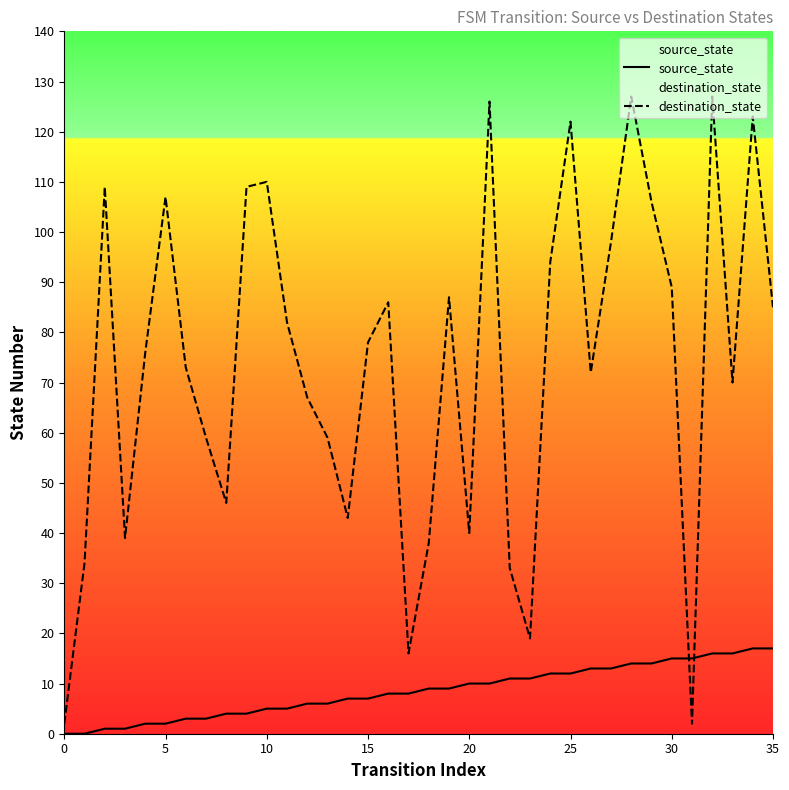

Does the chart display data point markers on the line(s)?

No